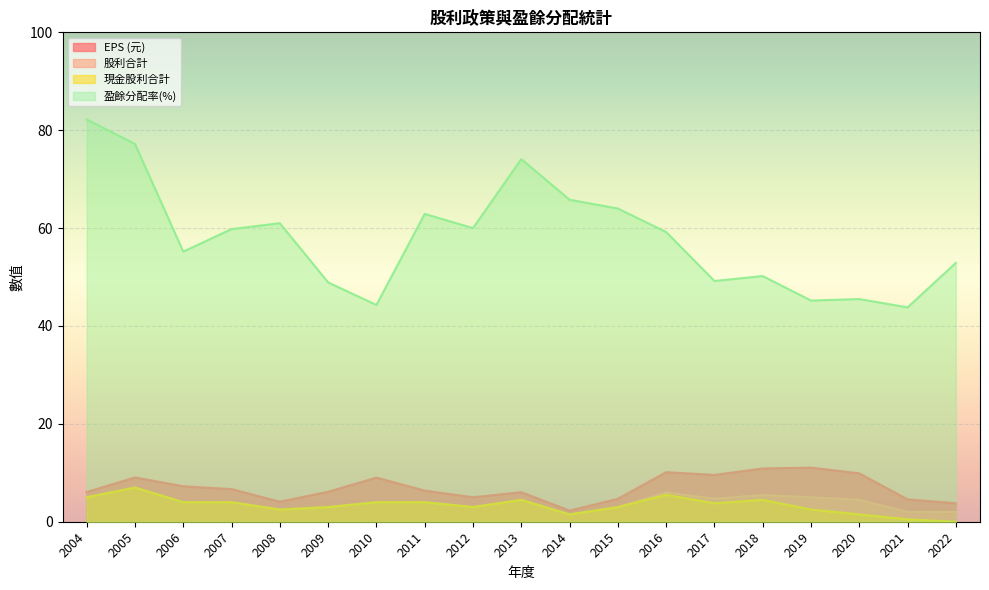

True or false: 現金股利合計 and 股利合計 cross at least once.

False